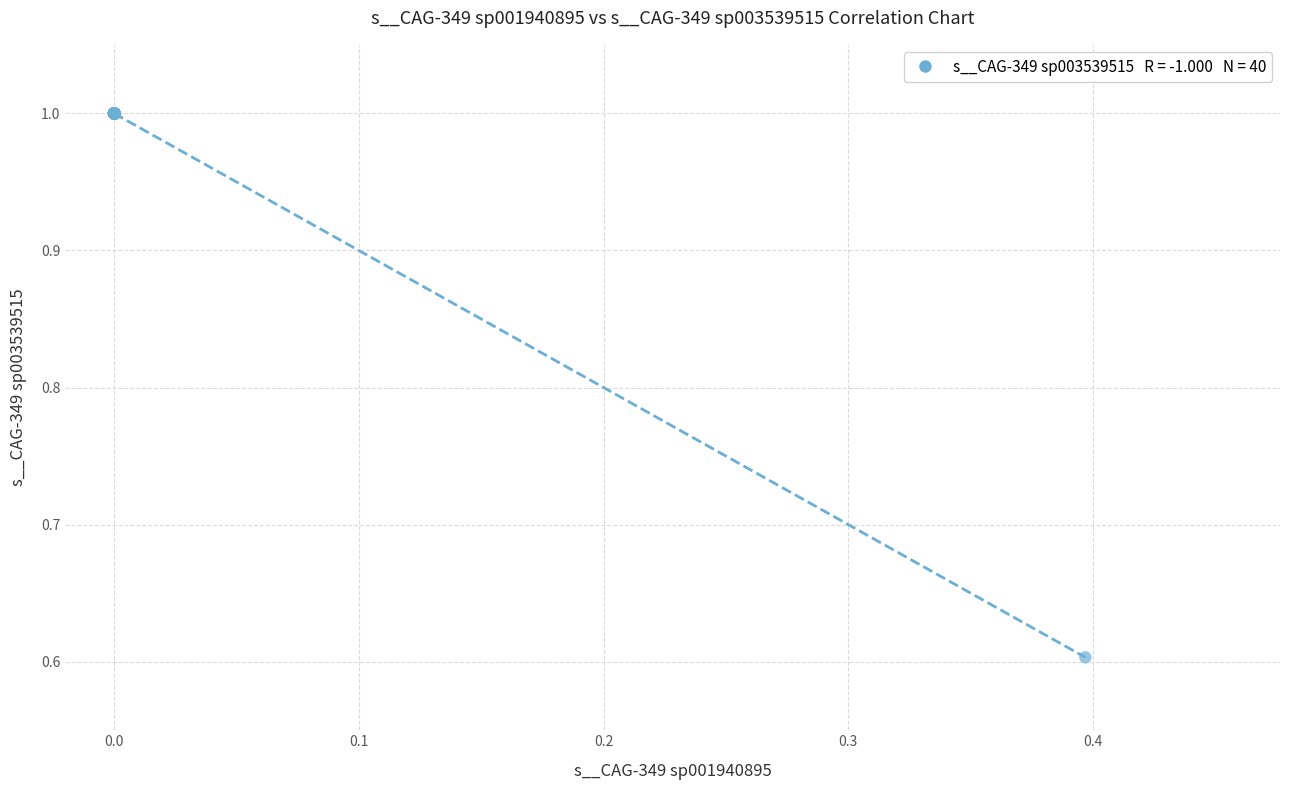

What Y value in the scatter plot is closest to 0?

0.6